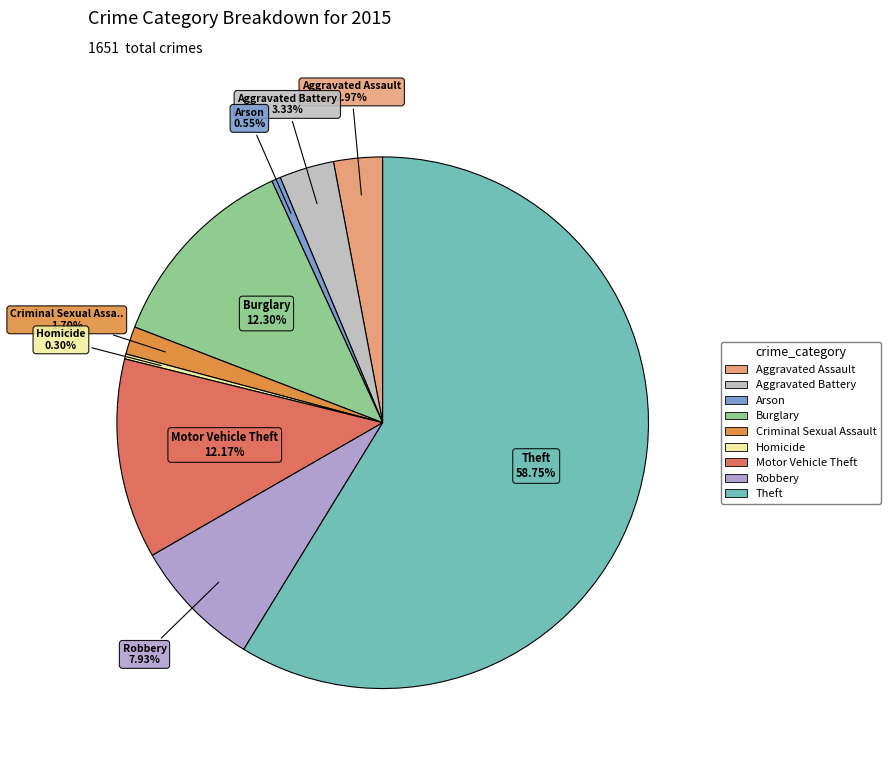

Count the number of slices in the pie.

9